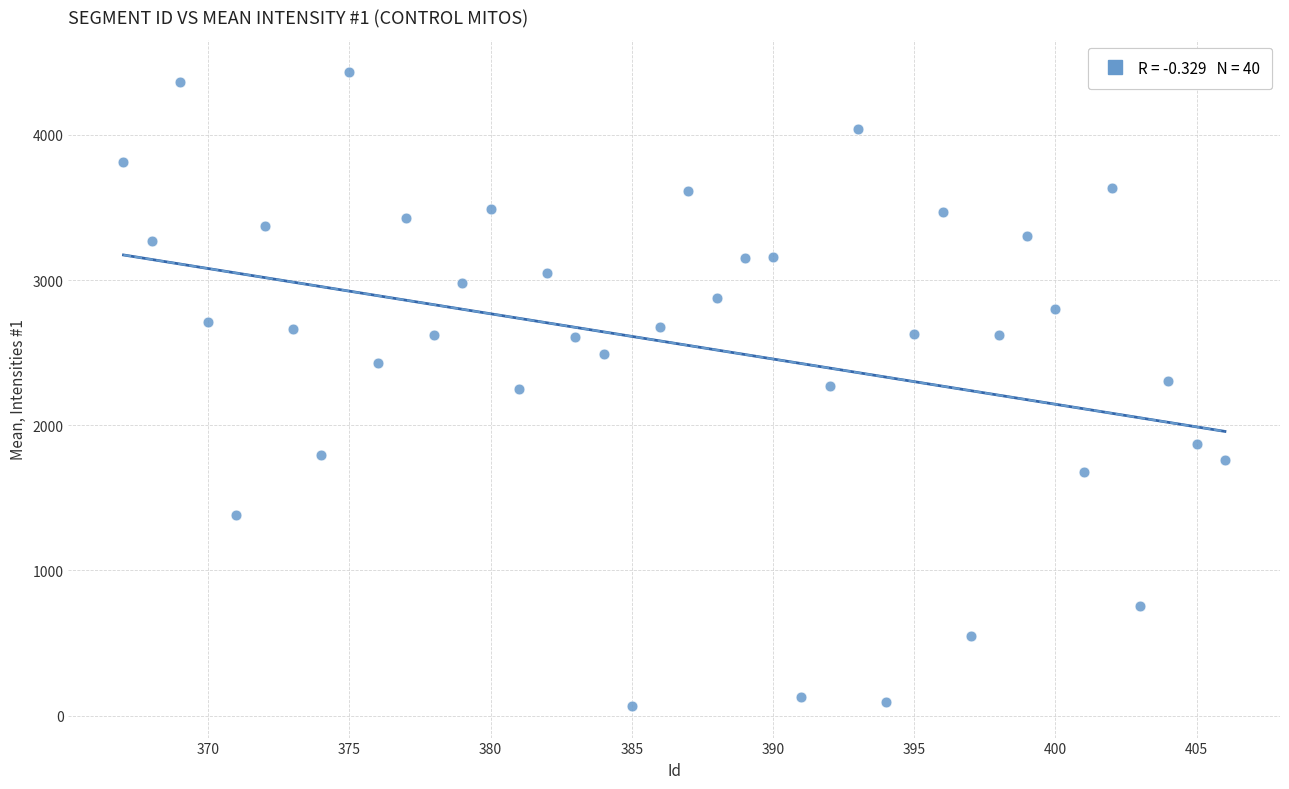

What is the range of Y values (max minus min)?

4369.3